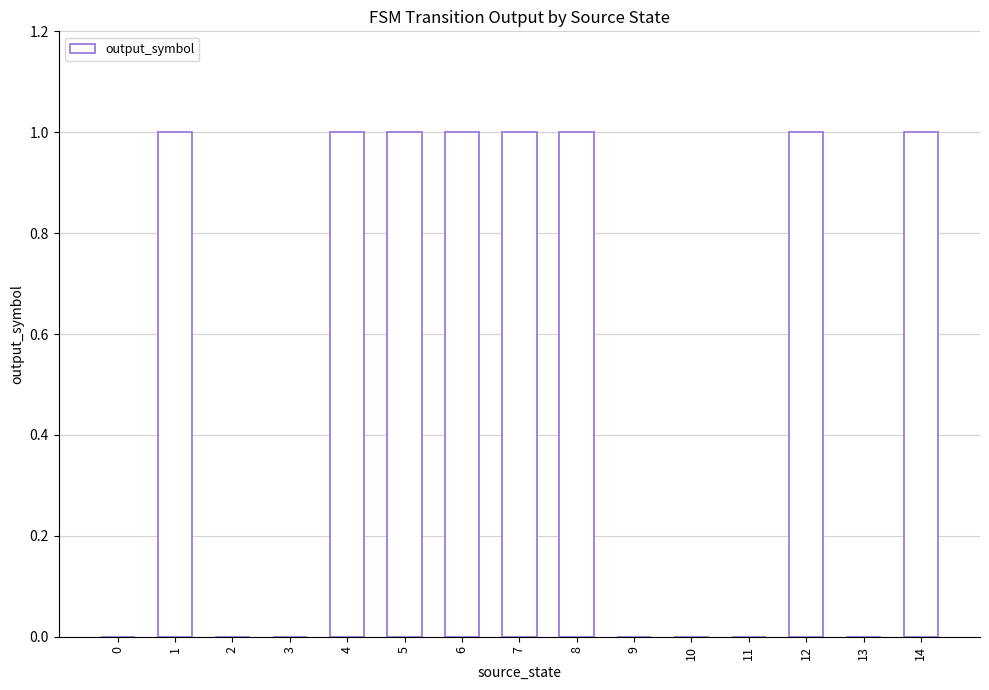

Approximately how many times larger is the value at 5 compared to 8?

1.0